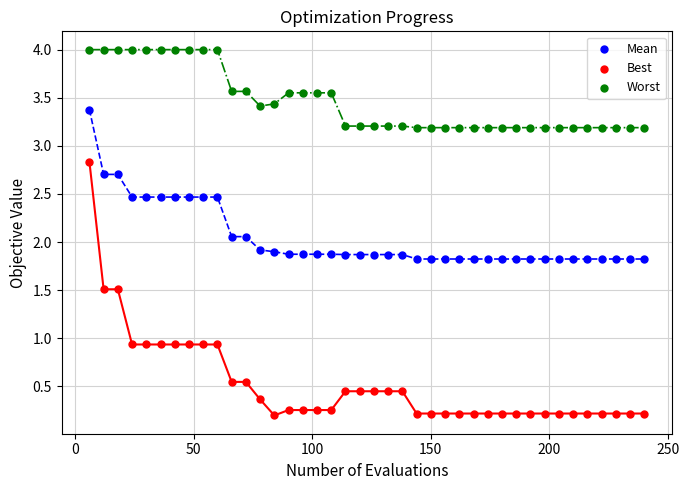

Which series has the largest Y range (max minus min)?

Best